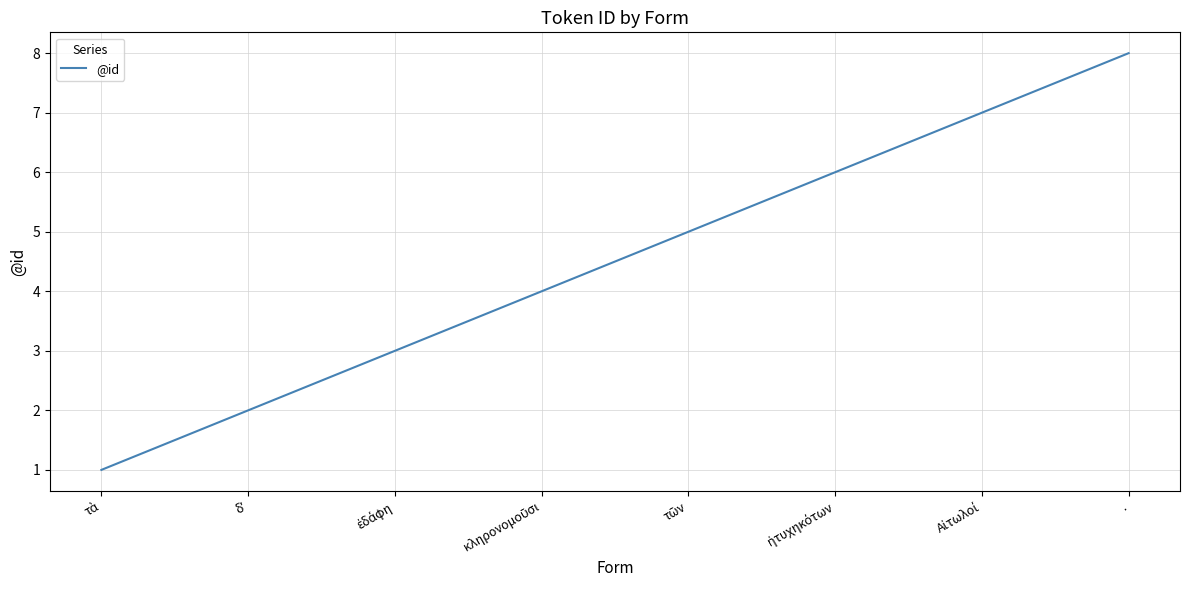

What is the maximum value shown in the chart?

8